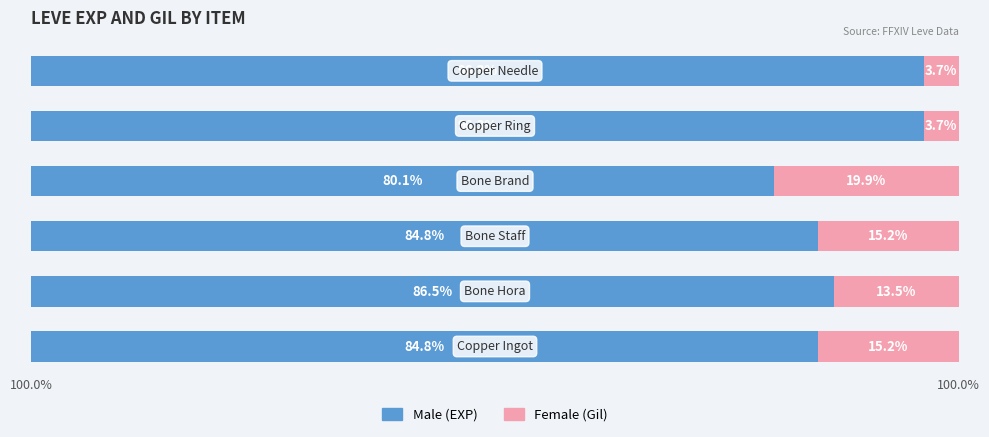

Reading right to left, list all the values displayed in this chart.

Male: 96.3	96.3	80.1	84.8	86.5	84.8
Female: 3.7	3.7	19.9	15.2	13.5	15.2